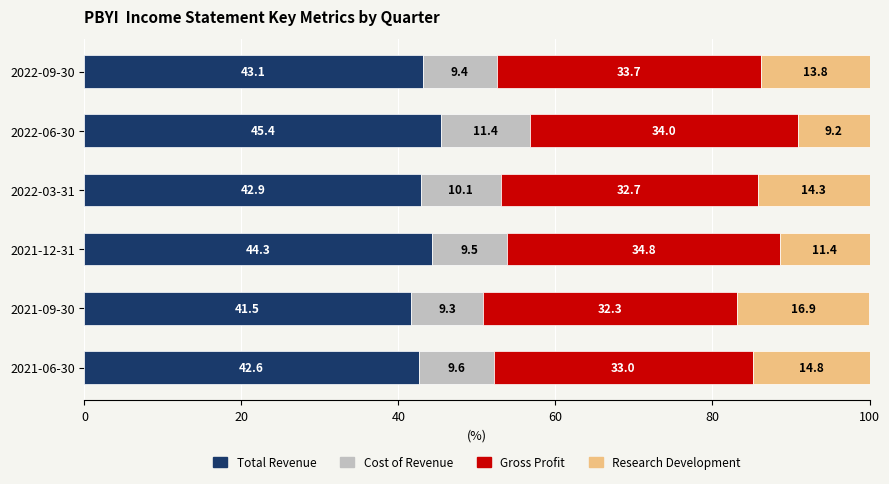

Is it true that Total Revenue equals 43.1 at 2022-09-30?

True